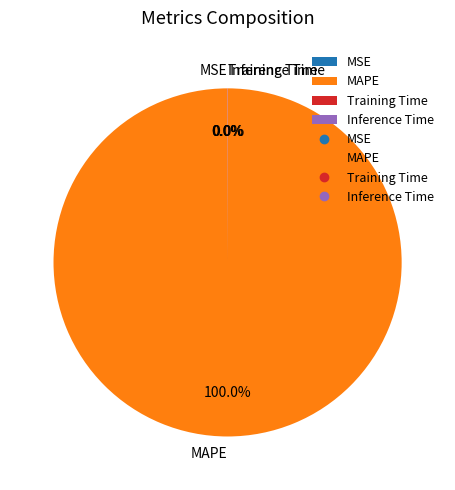

Which category accounts for the majority?

MAPE